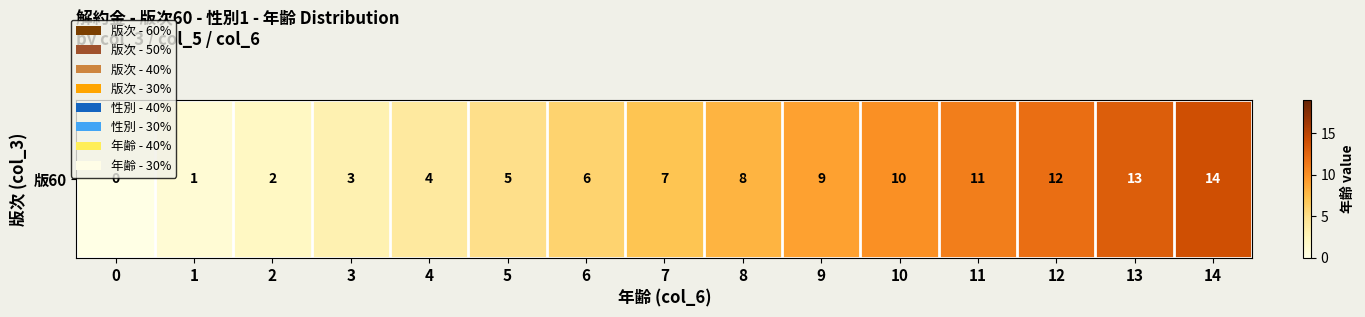

At which label is the value closest to 7?

7